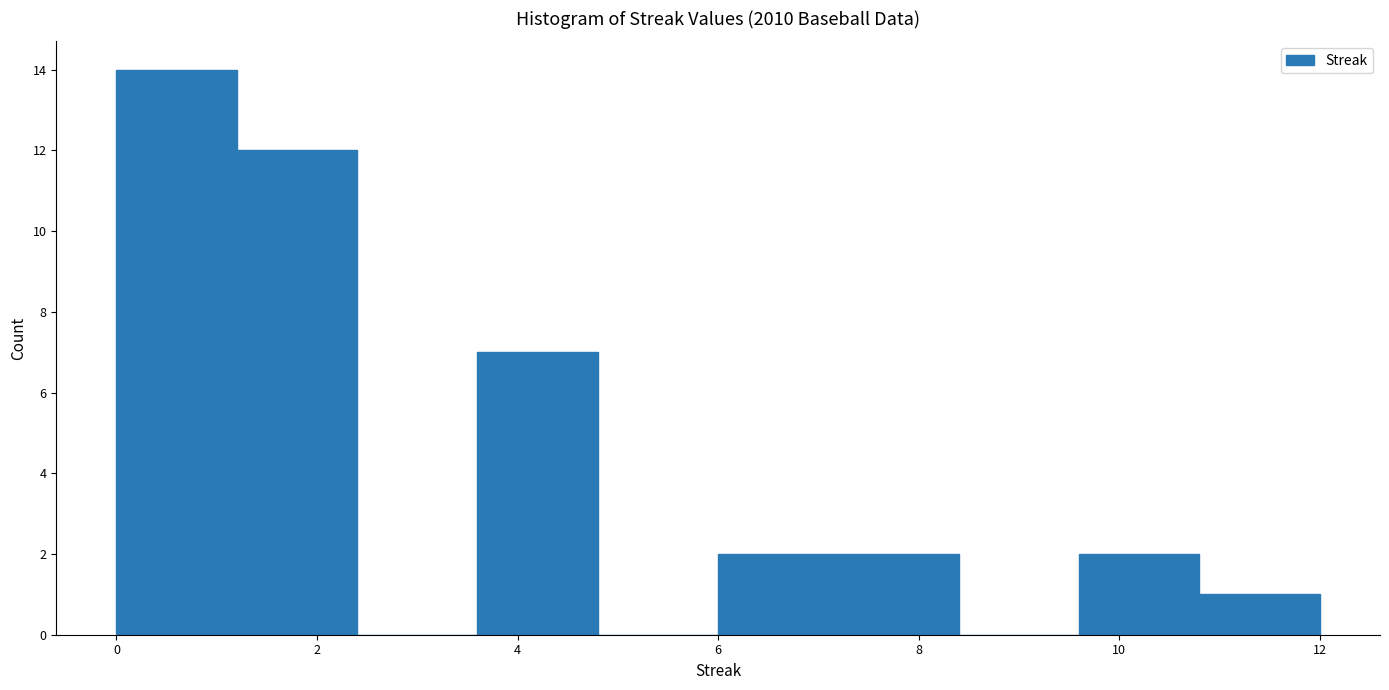

Reading left to right, list every bar in this chart as the range it spans on the x-axis followed by its height. The values are not printed on the chart, so give them approximately, as read against the axis.

0.0 to 1.2: 14
1.2 to 2.4: 12
2.4 to 3.6: 0
3.6 to 4.8: 7
4.8 to 6.0: 0
6.0 to 7.2: 2
7.2 to 8.4: 2
8.4 to 9.6: 0
9.6 to 10.8: 2
10.8 to 12.0: 1